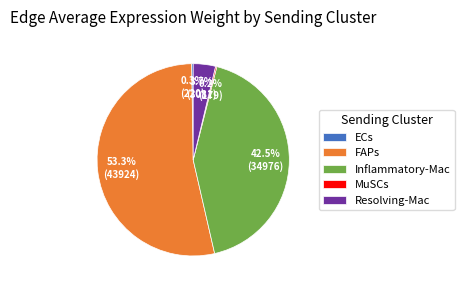

Between FAPs and Inflammatory-Mac, which is larger?

FAPs